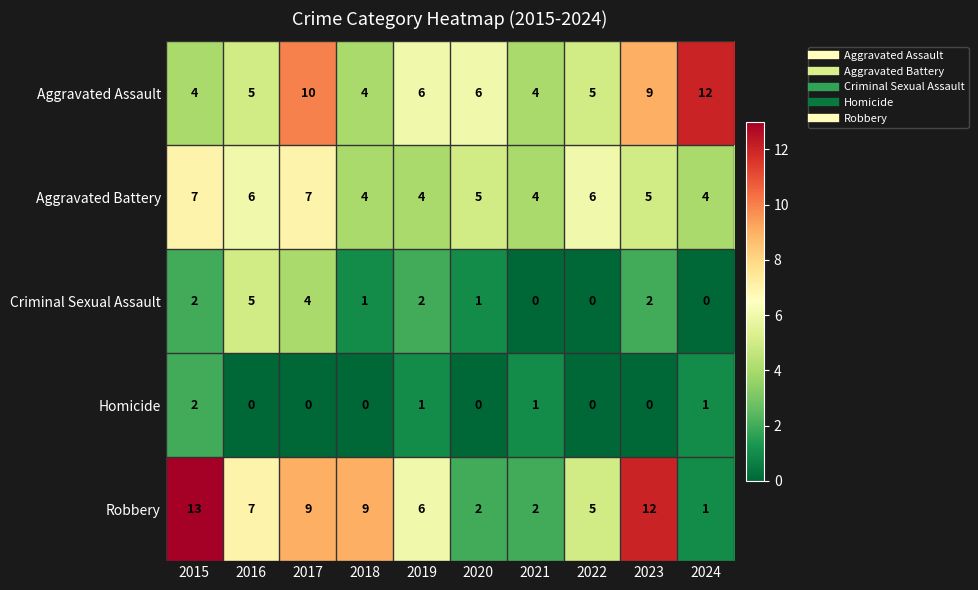

Rank the series by their maximum value, from highest to lowest.

Robbery, Aggravated Assault, Aggravated Battery, Criminal Sexual Assault, Homicide